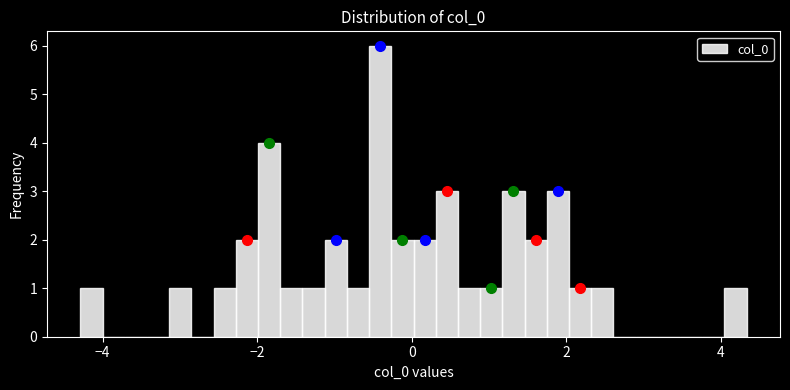

Around what value on the x-axis is the tallest bar? Give the approximate position of its centre, as read against the axis.

-0.4